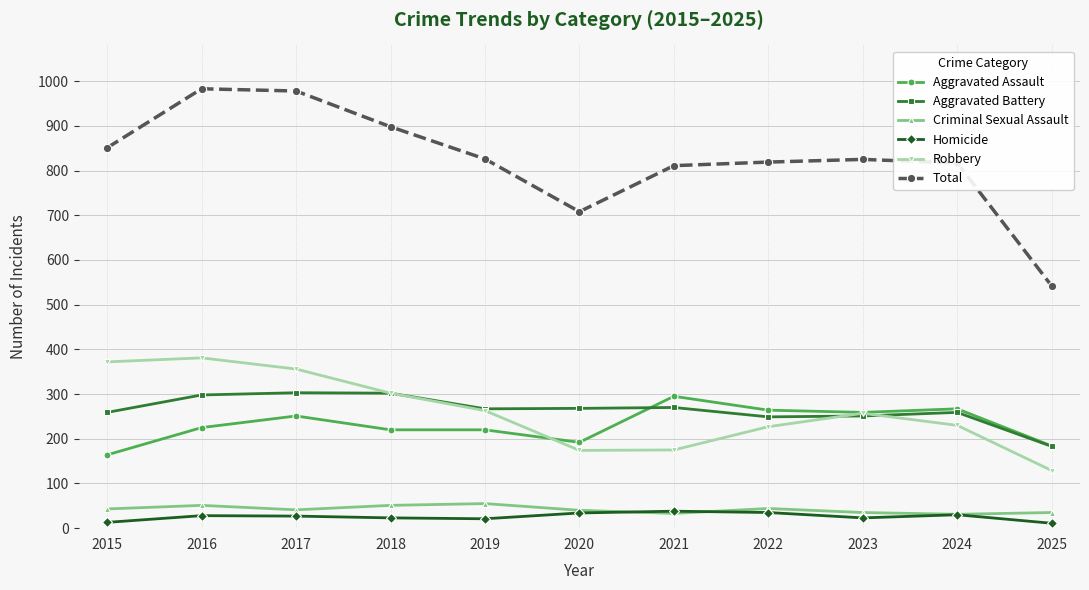

At how many categories does at least one series exceed 34?

11